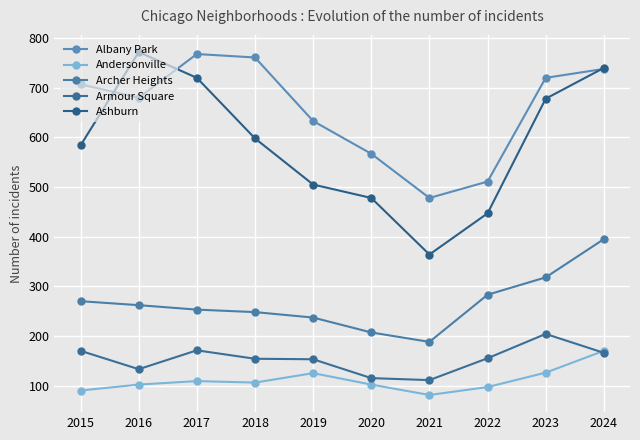

At which category does the chart reach its minimum across all series?

2021